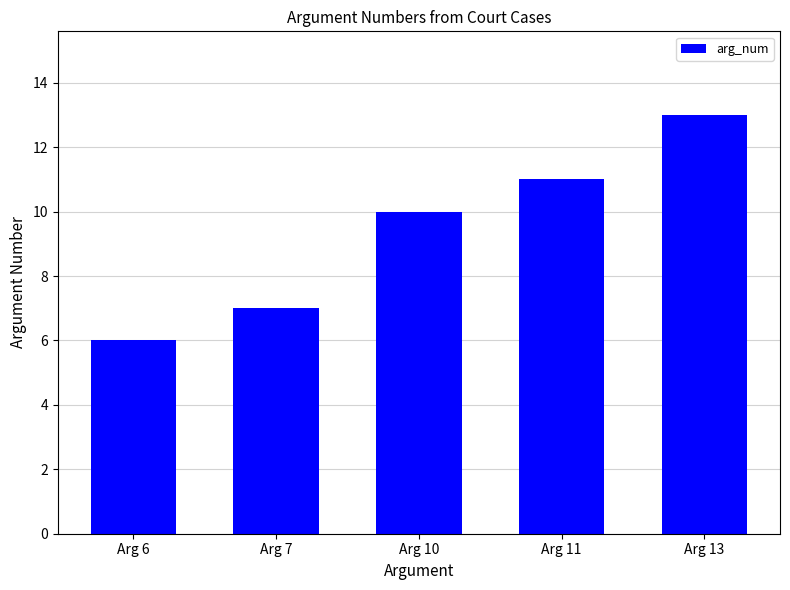

Which has a higher value, Arg 10 or Arg 11?

Arg 11